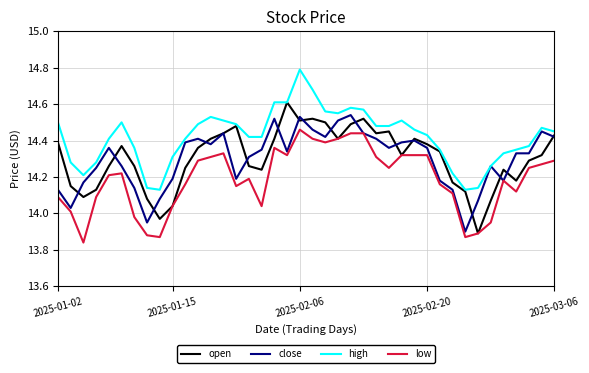

Which series has the largest total across all categories?

high